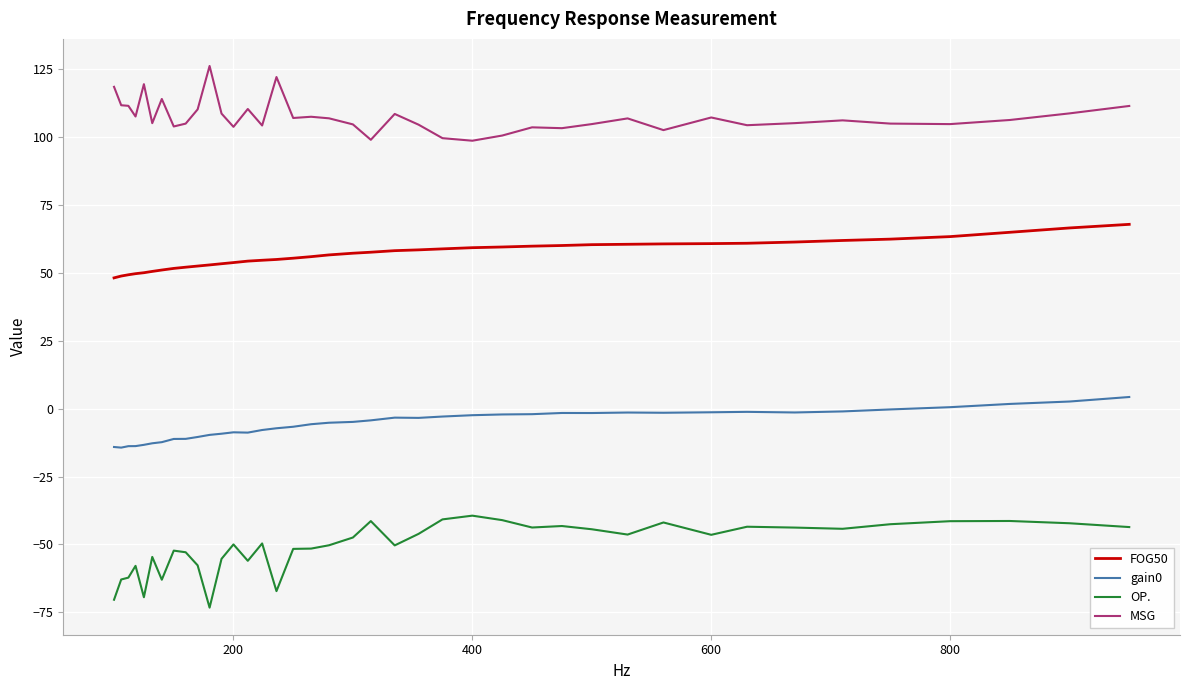

What is the greatest value displayed?

126.2